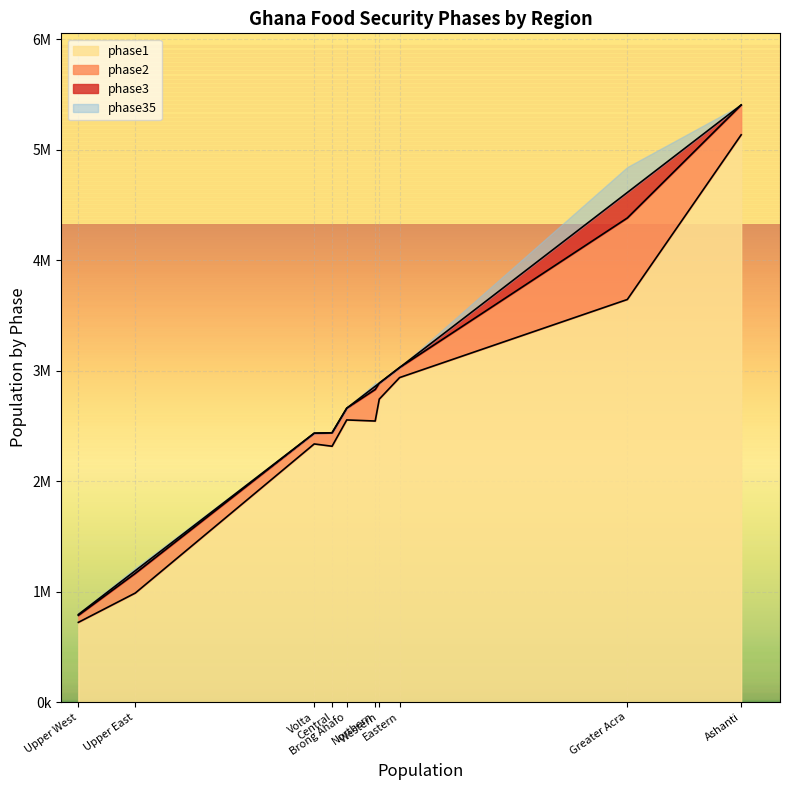

Which series has the largest total across all categories?

phase1